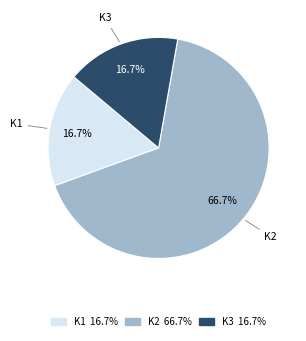

Is there any slice that represents more than half of the pie?

Yes